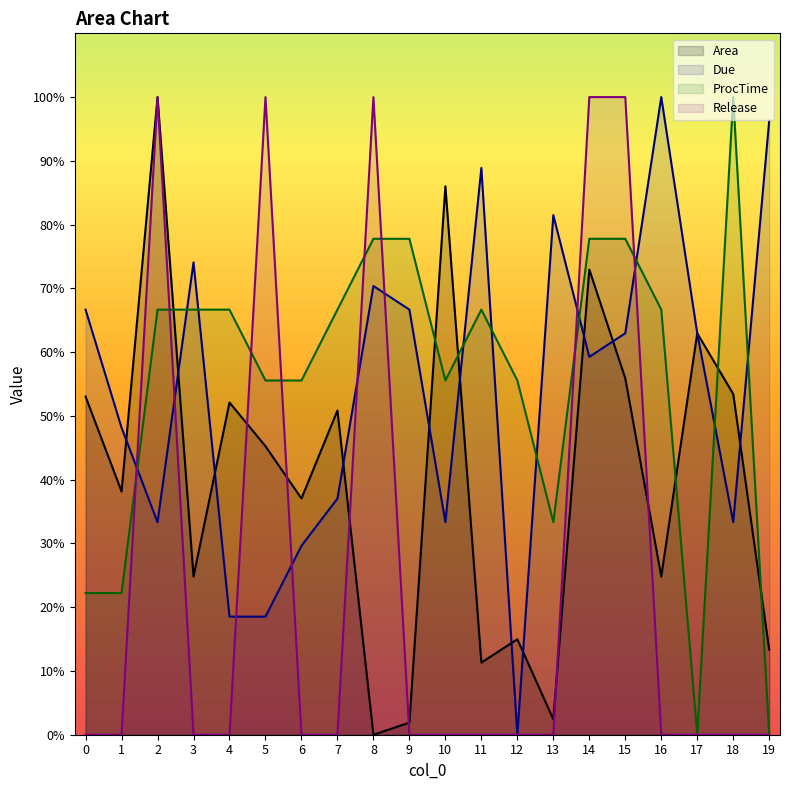

Which category has the lowest value in the Due series?

12